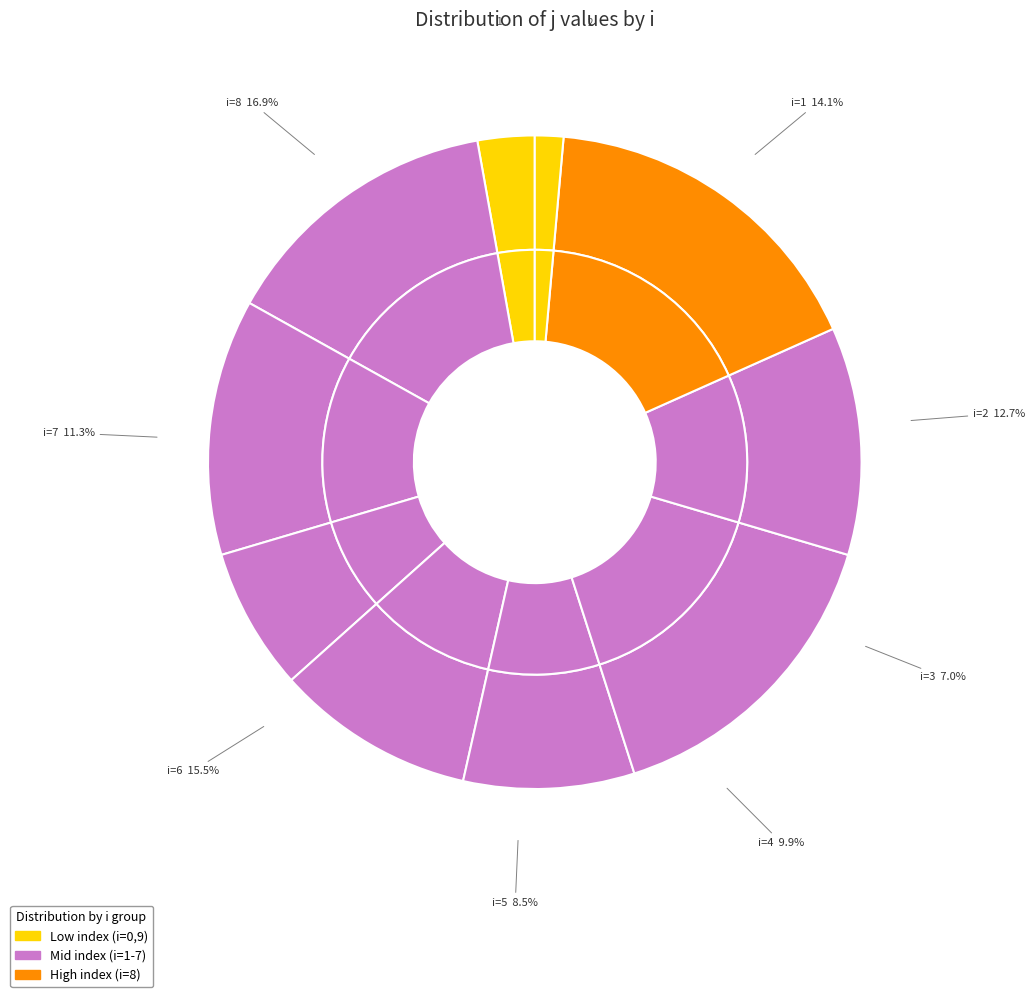

Rank the categories by value from lowest to highest.

9, 0, 3, 5, 4, 7, 2, 1, 6, 8